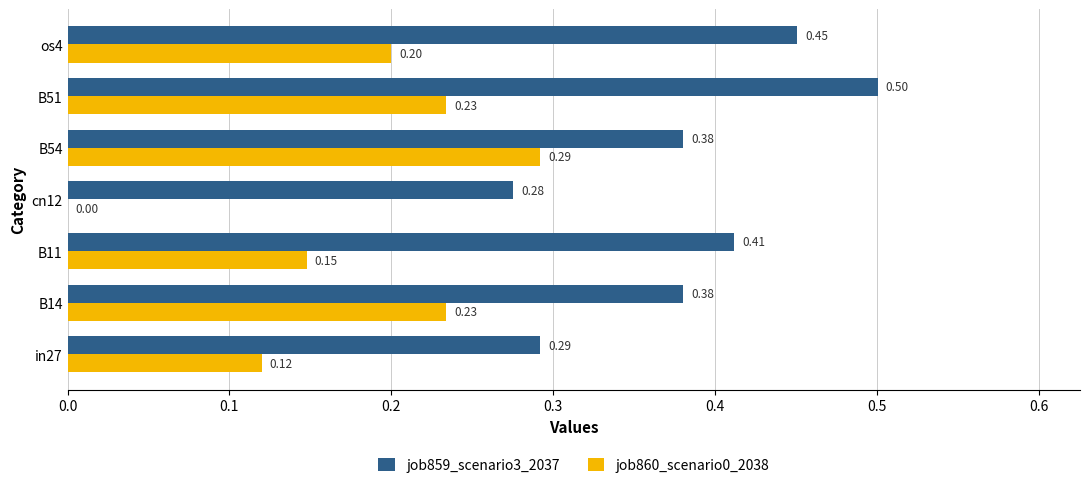

What is the sum of all job859_scenario3_2037 values?

2.7